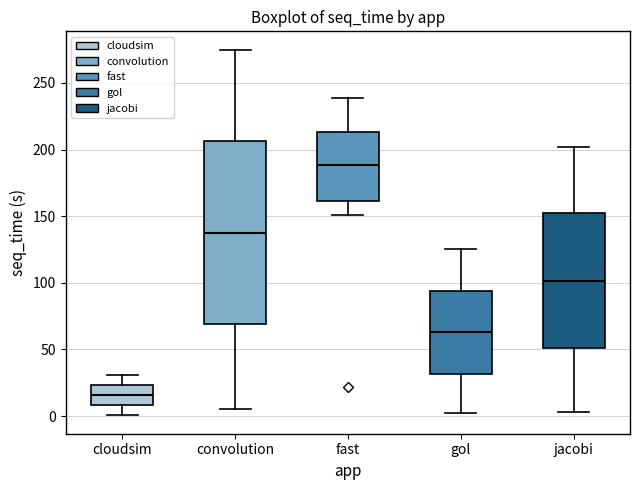

Reading left to right, transcribe this box plot: for each box, give where its median line is, the range the box spans, and where its two whiskers end, as read against the y-axis. The values are not printed on the chart, so give them approximately, as read against the axis.

cloudsim: median 15, box 10 to 25, whiskers 0 to 30
convolution: median 135, box 70 to 205, whiskers 5 to 275
fast: median 190, box 160 to 215, whiskers 150 to 240
gol: median 65, box 30 to 95, whiskers 0 to 125
jacobi: median 100, box 50 to 150, whiskers 5 to 200